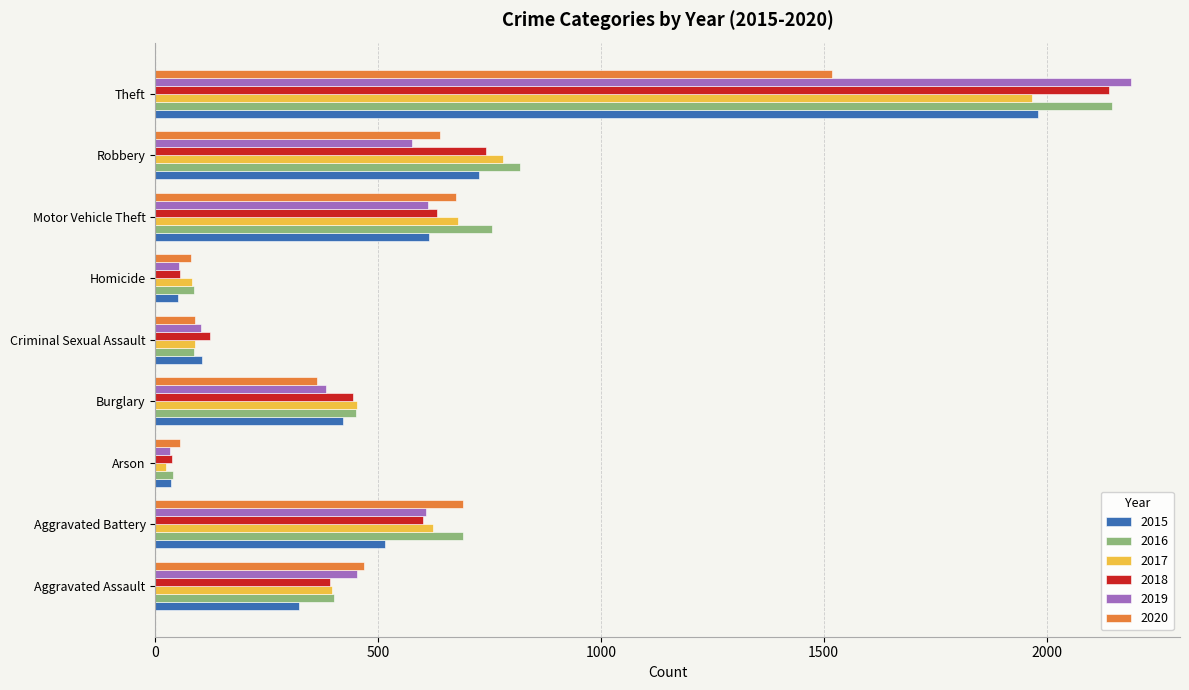

Between Aggravated Assault and Aggravated Battery, which series saw the biggest shift?

2016